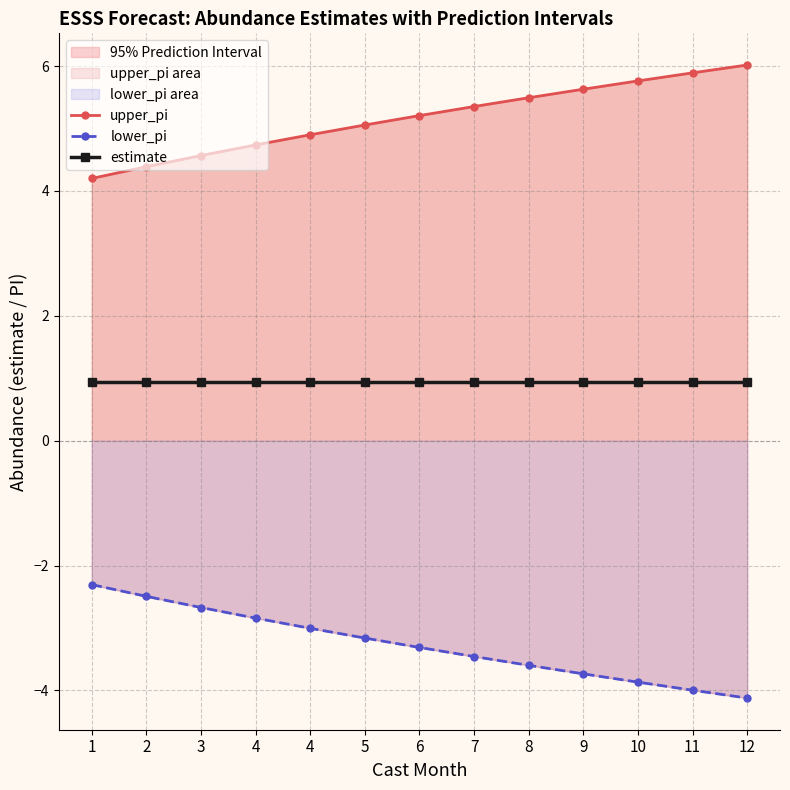

What is the total value across all series at 12?

2.8